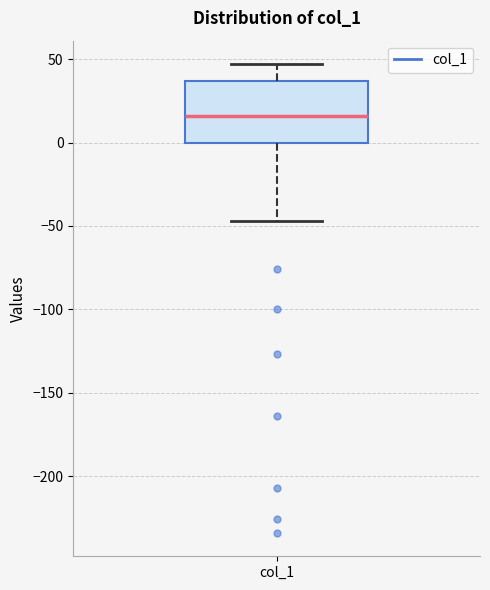

Read this box plot against the y-axis: the position of the median line, the range covered by the box, and the ends of both whiskers. The values are not printed on the chart, so give them approximately, as read against the axis.

median 15, box 0 to 35, whiskers -45 to 45